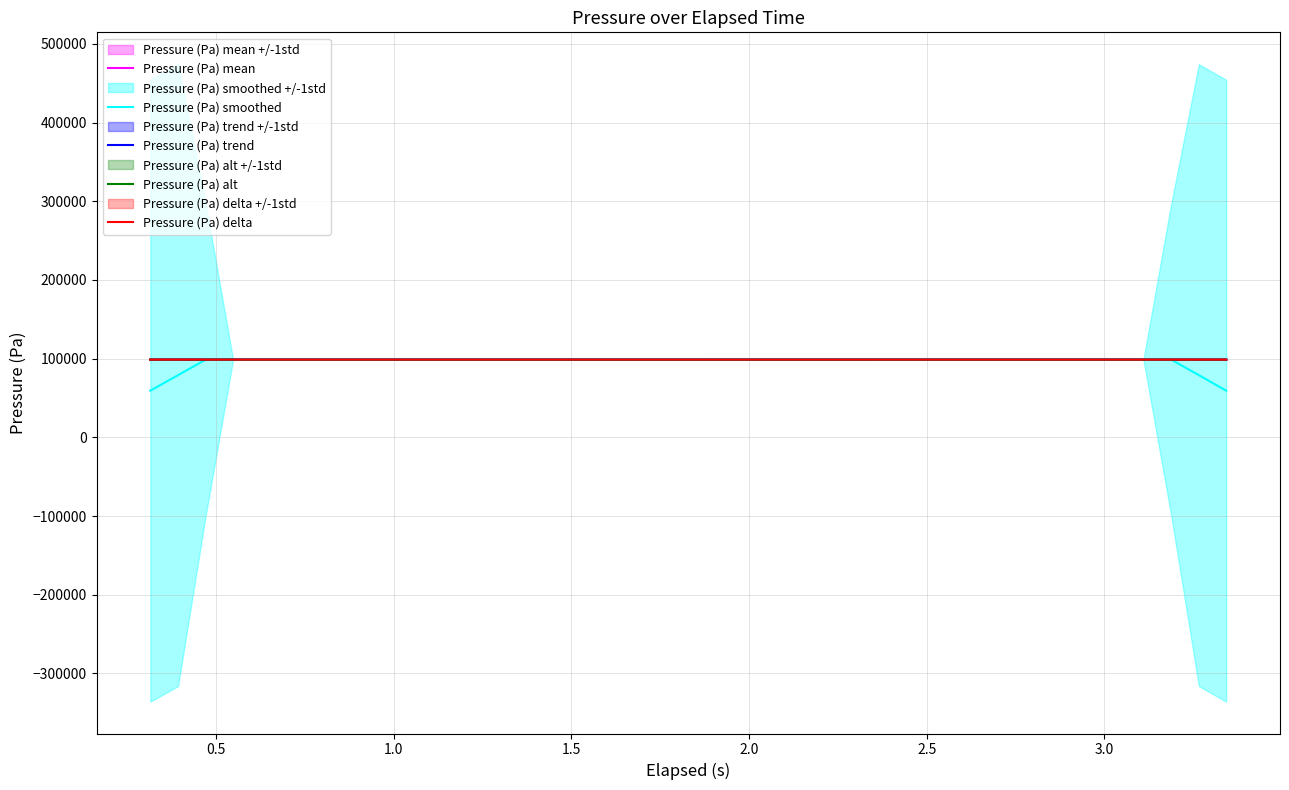

Rank the series by their maximum value, from highest to lowest.

Pressure (Pa) mean, Pressure (Pa) trend, Pressure (Pa) alt, Pressure (Pa) delta, Pressure (Pa) smoothed